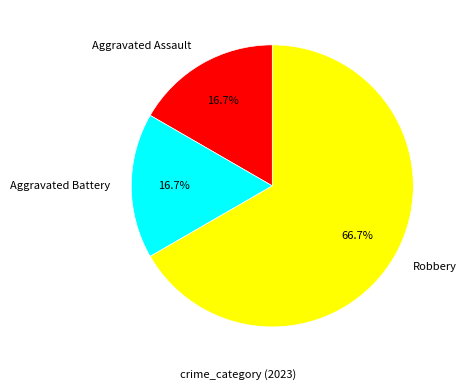

What portion of the pie excludes Aggravated Battery?

83.3%